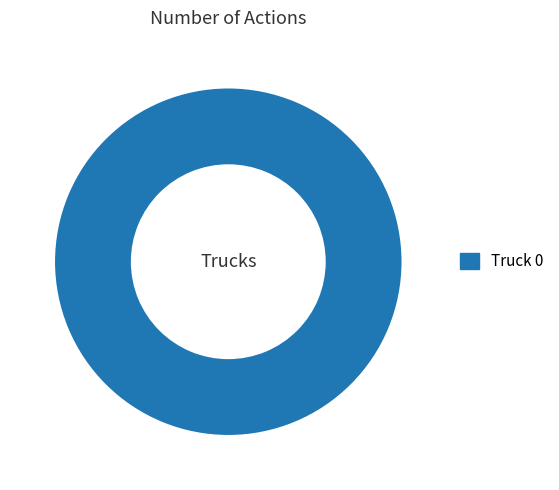

True or false: Truck 0 accounts for 87% of the total.

False